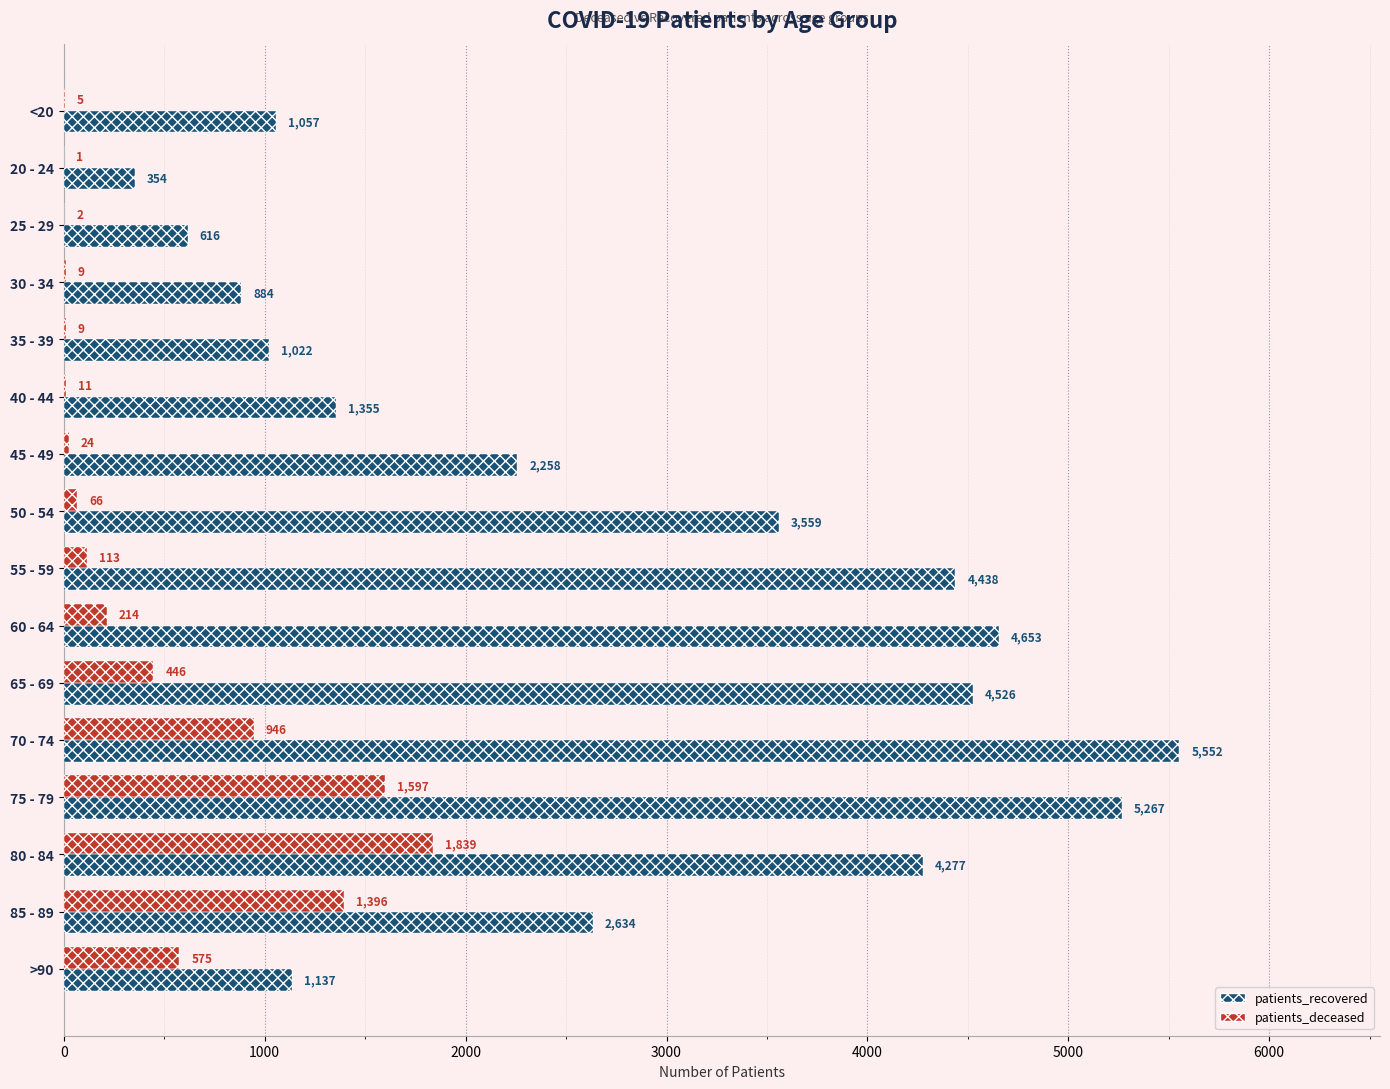

What is the difference between the patients_recovered values at 75 - 79 and >90?

4130